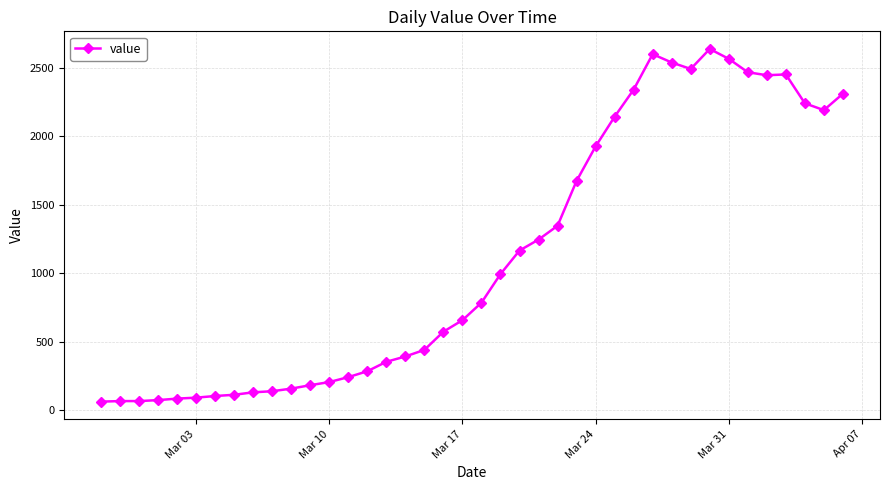

What is the value of the 11th point from the left?

156